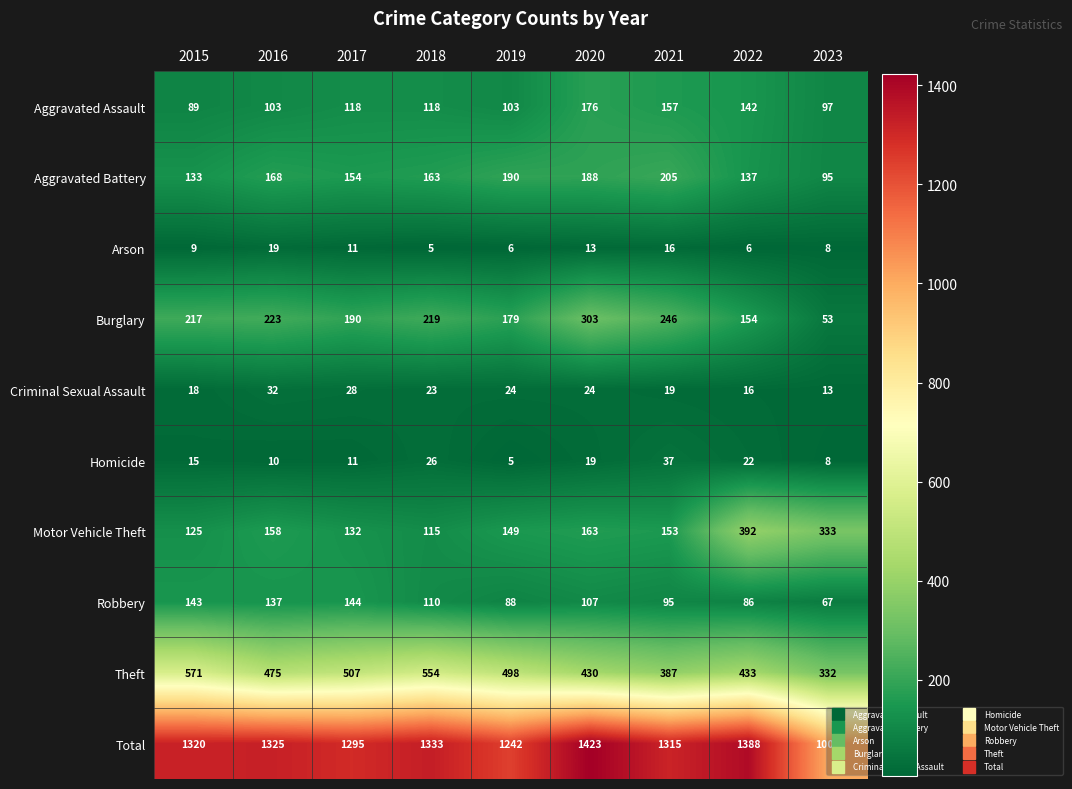

List the series in order of their peak value, lowest first.

Arson, Criminal Sexual Assault, Homicide, Robbery, Aggravated Assault, Aggravated Battery, Burglary, Motor Vehicle Theft, Theft, Total